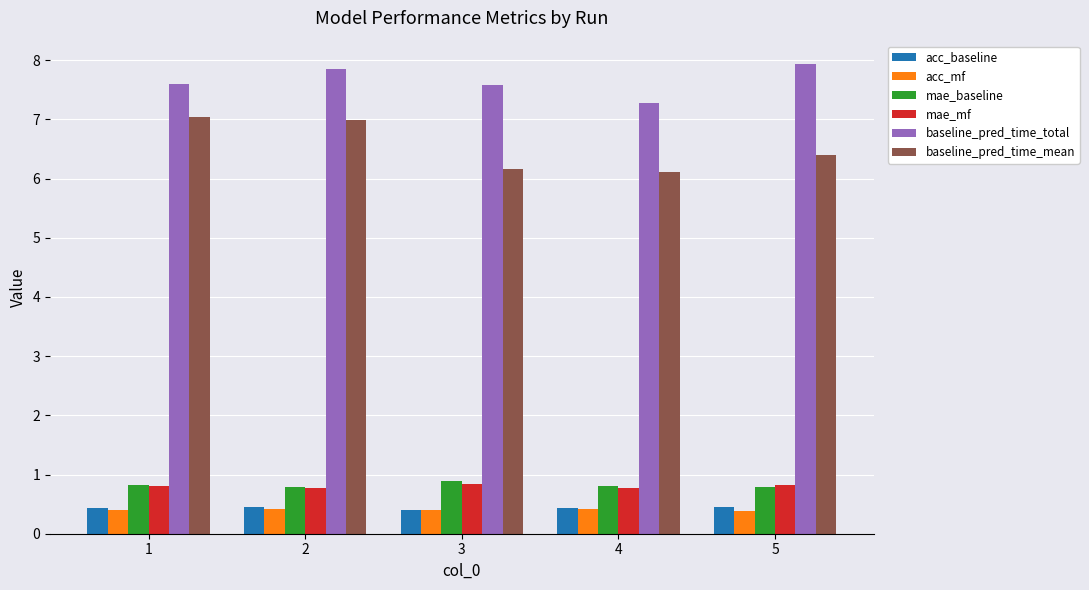

What is the sum of all baseline_pred_time_total values?

38.3